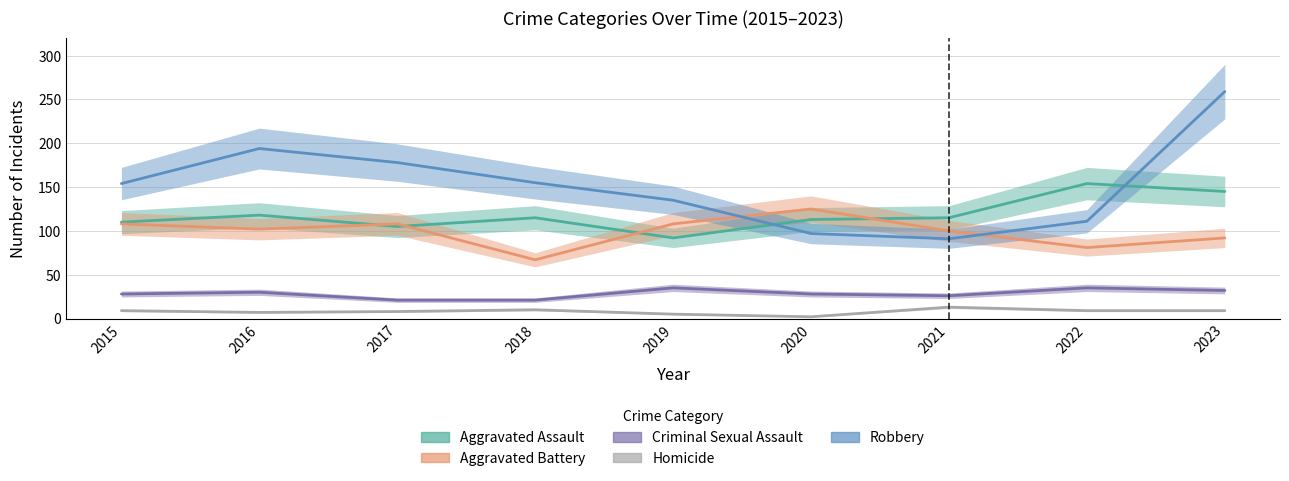

At which label is Aggravated Assault closest to 123?

2016